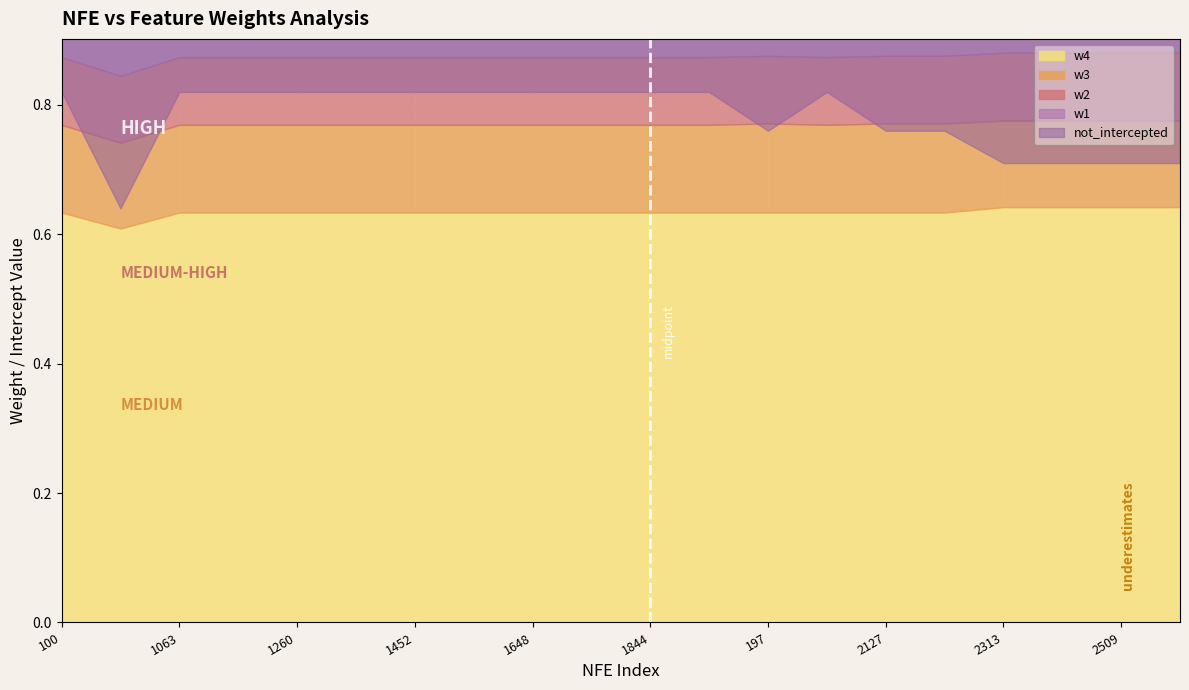

What is the label of the 2nd point from the left?

10083